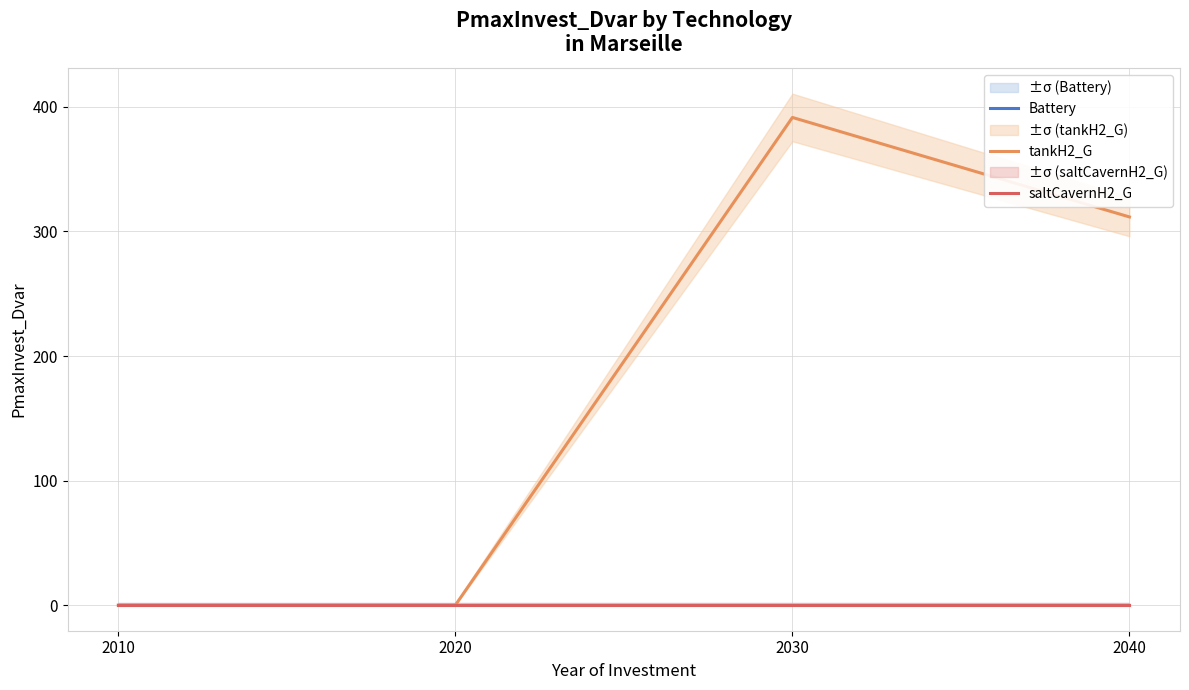

What are all the series names shown in the legend?

Battery, tankH2_G, saltCavernH2_G